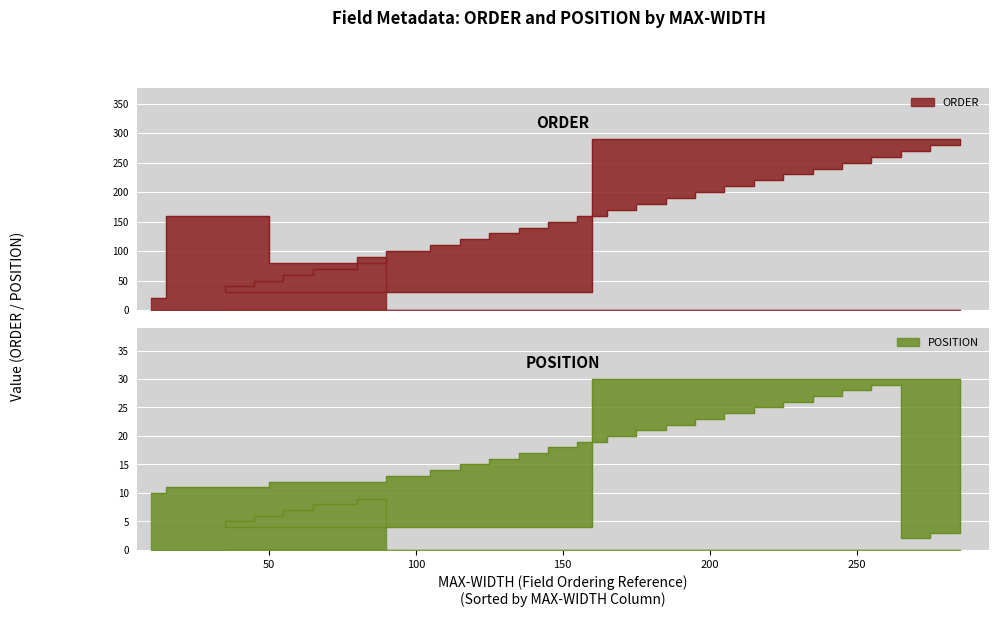

Reading left to right, what are all the values shown in this chart?

ORDER: 10=20	20=160	80=80	100=100	110=110	120=120	130=130	140=140	150=150	160=160	170=170	180=180	190=190	200=200	210=210	220=220	230=230	240=240	250=250	260=260	270=270	280=280	290=290	30=30	40=40	50=50	60=60	70=70	90=90
POSITION: 10=10	20=11	80=12	100=13	110=14	120=15	130=16	140=17	150=18	160=19	170=20	180=21	190=22	200=23	210=24	220=25	230=26	240=27	250=28	260=29	270=2	280=3	290=30	30=4	40=5	50=6	60=7	70=8	90=9